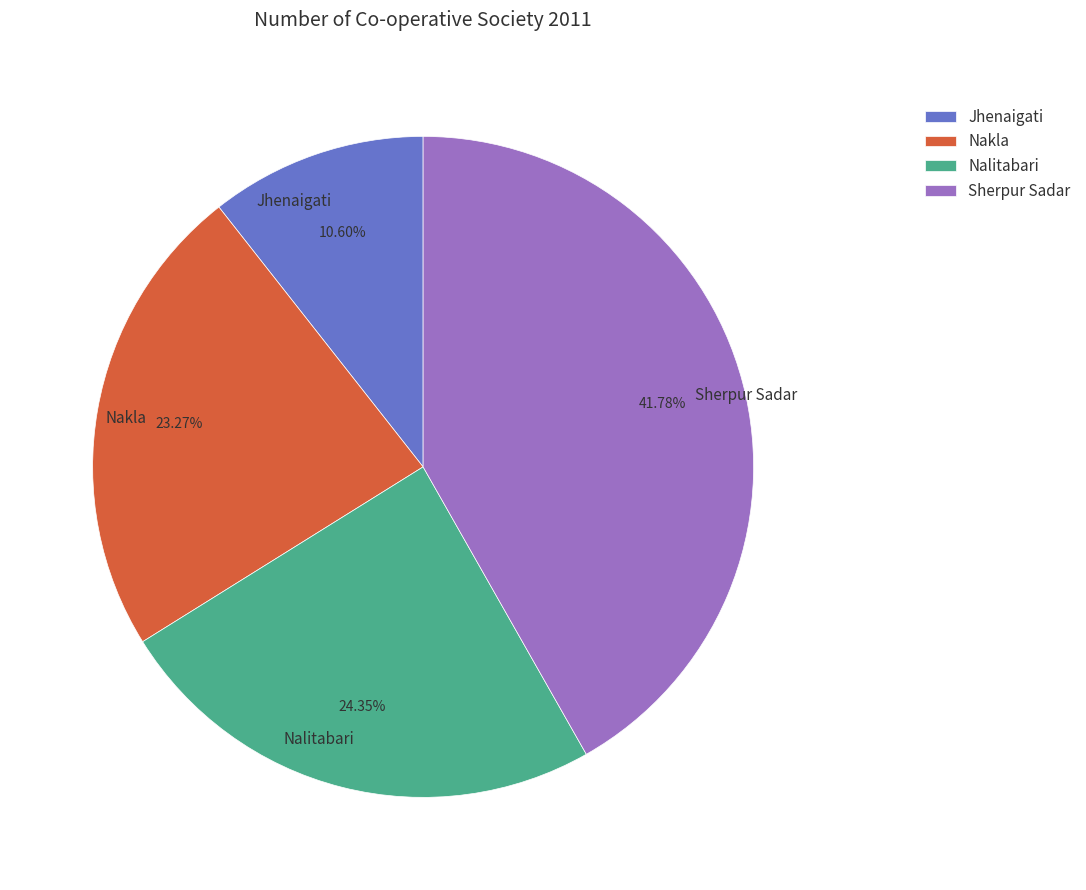

To the nearest percent, what is the combined percentage of Jhenaigati and Nalitabari?

35%